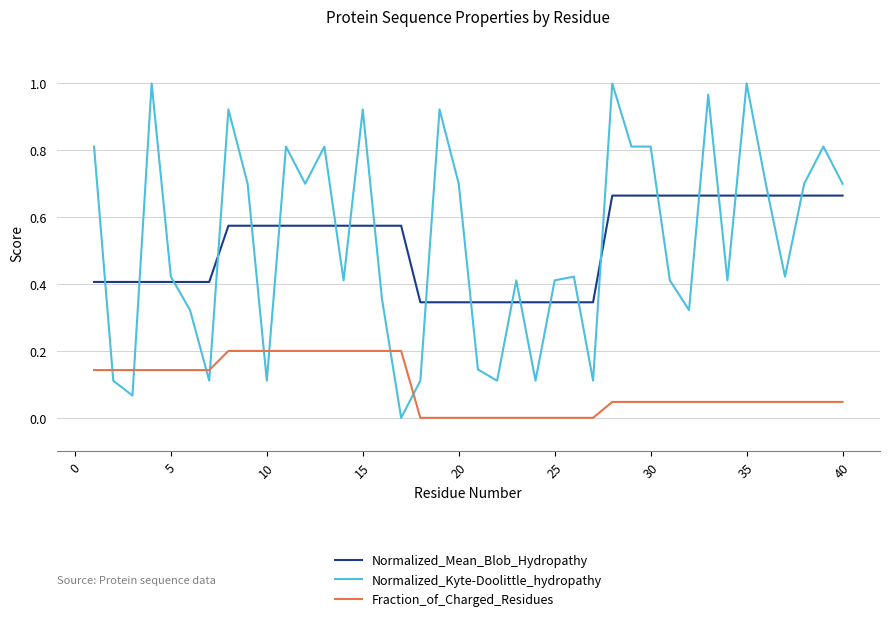

True or false: Normalized_Mean_Blob_Hydropathy and Fraction_of_Charged_Residues intersect in this chart.

False